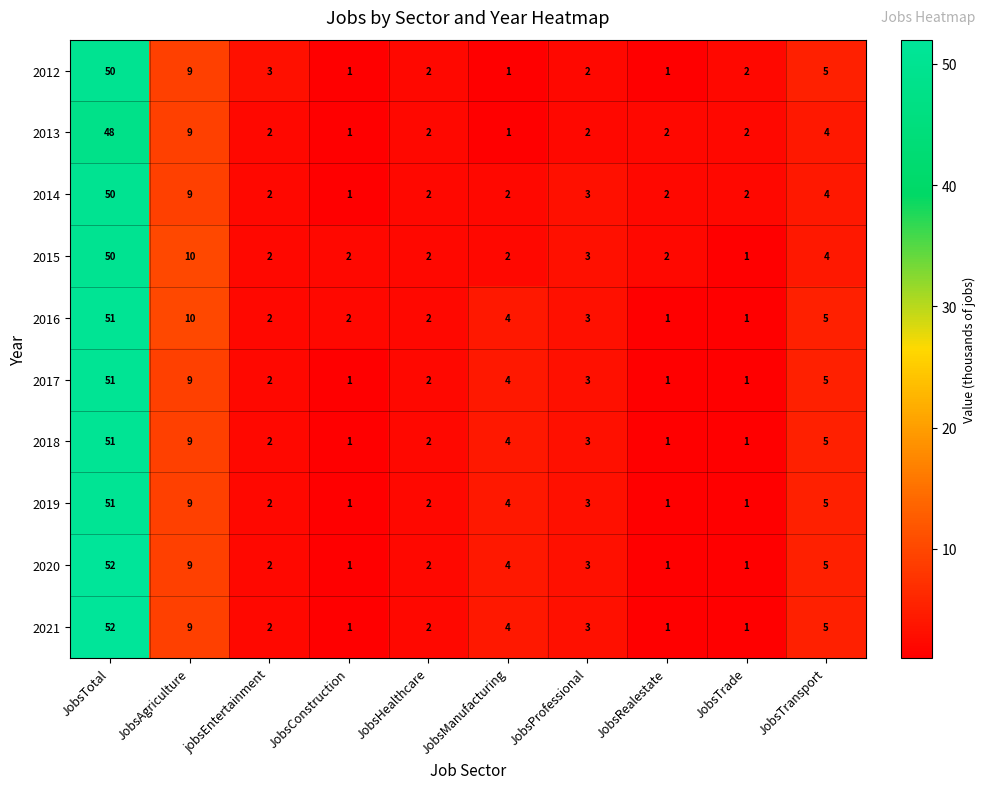

Where is 2020 nearest to the value 26?

JobsAgriculture